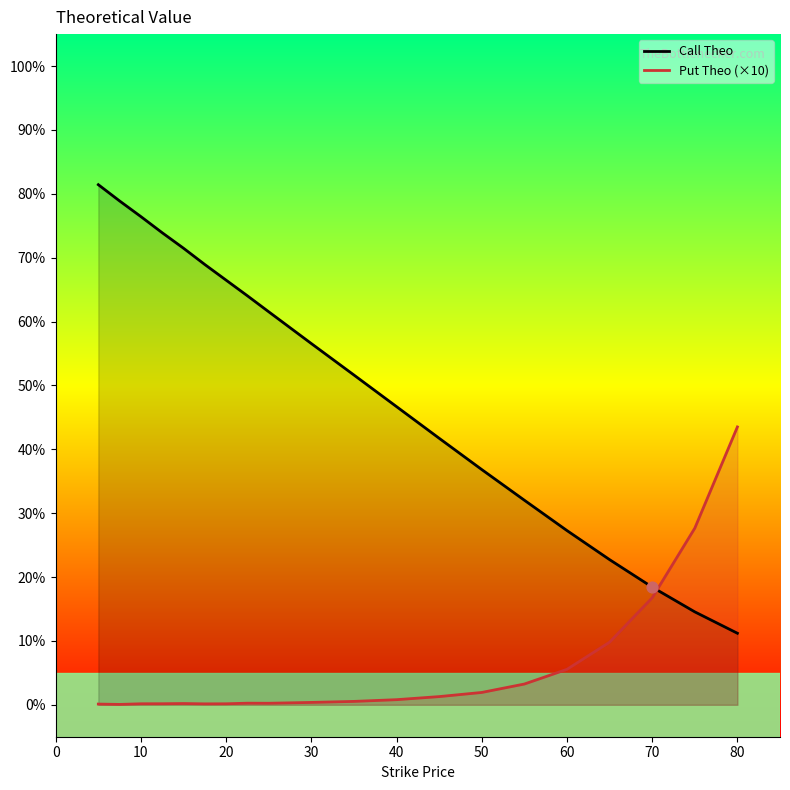

Which series contains the lowest Y value?

Put Theo (×10)